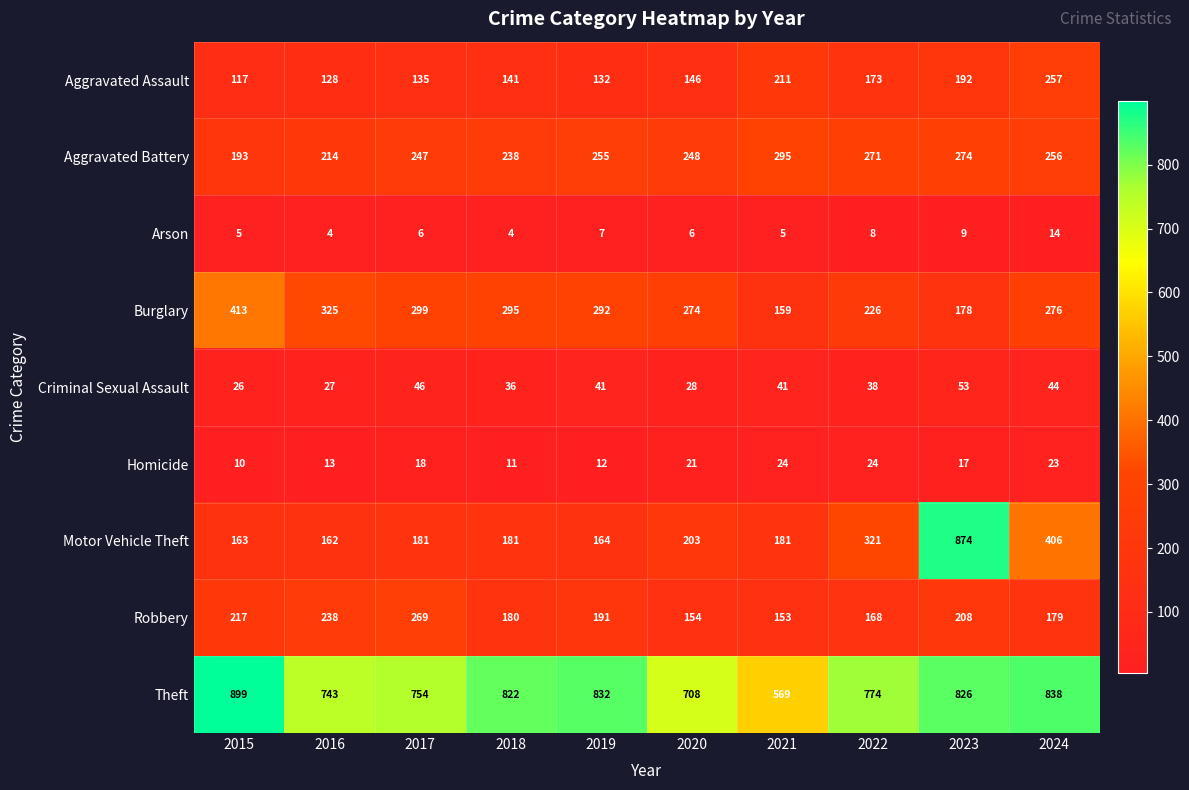

What is the difference between the Motor Vehicle Theft values at 2022 and 2023?

553